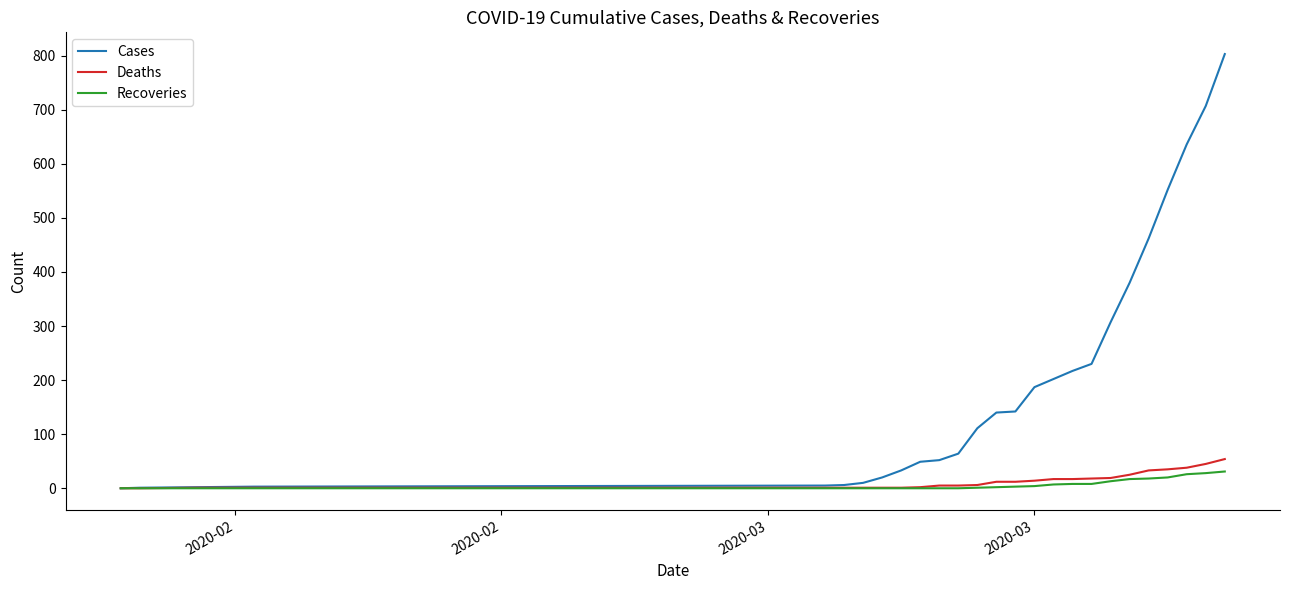

Count the number of data series in this chart.

3